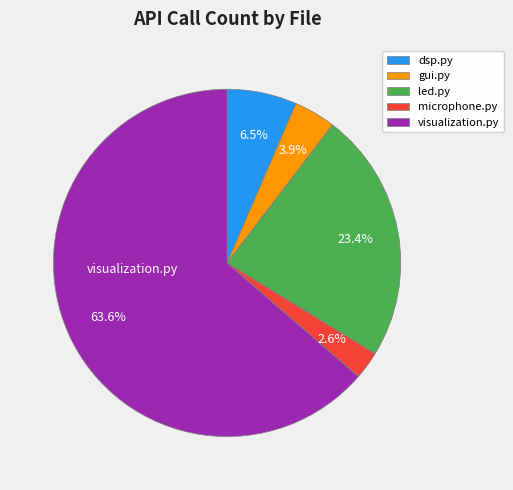

To the nearest percent, what portion does microphone.py represent?

3%